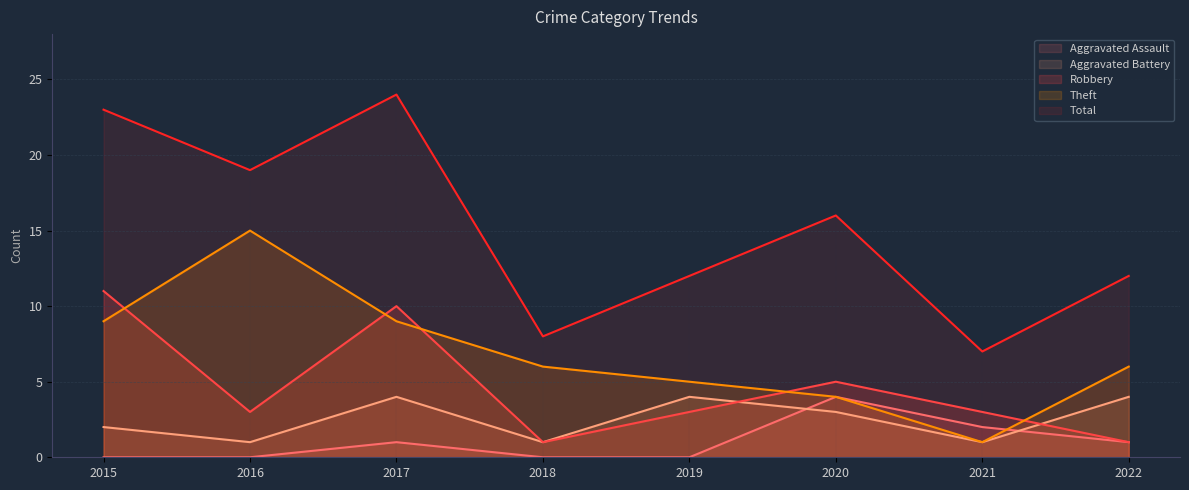

Which series has the widest spread of values?

Total